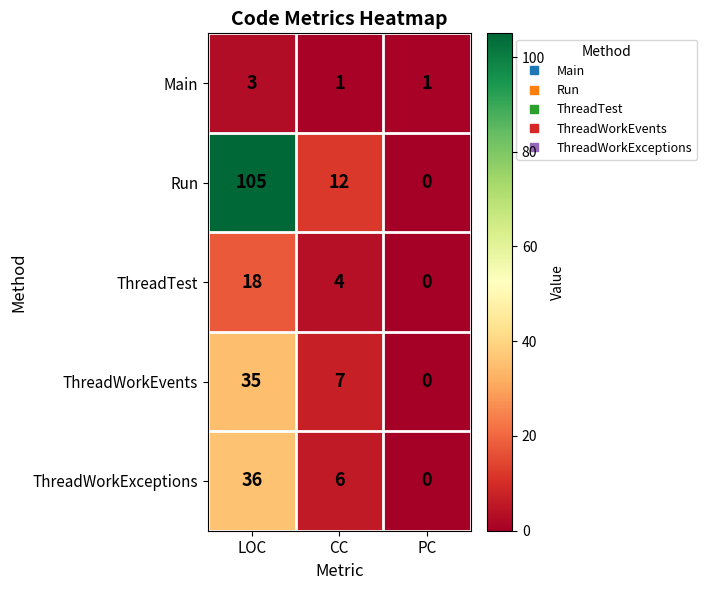

Rank the series at LOC from highest to lowest value.

Run, ThreadWorkExceptions, ThreadWorkEvents, ThreadTest, Main